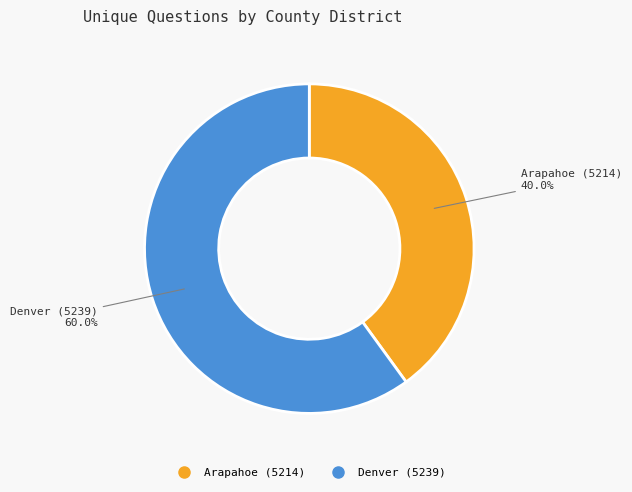

How many slices are in this pie chart?

2